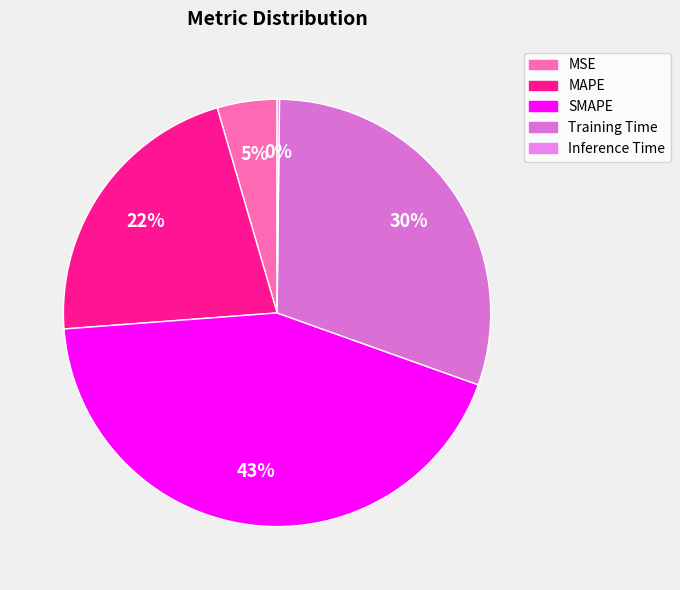

What portion of the pie excludes MSE?

95.5%